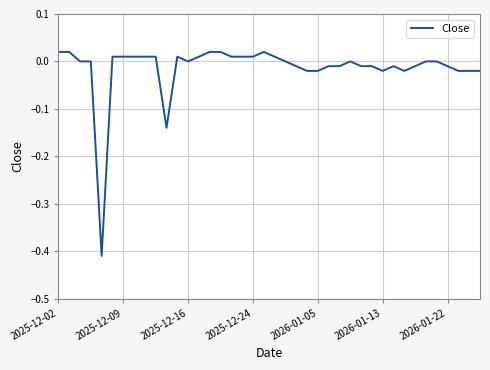

What is the difference between the maximum and minimum values?

0.4